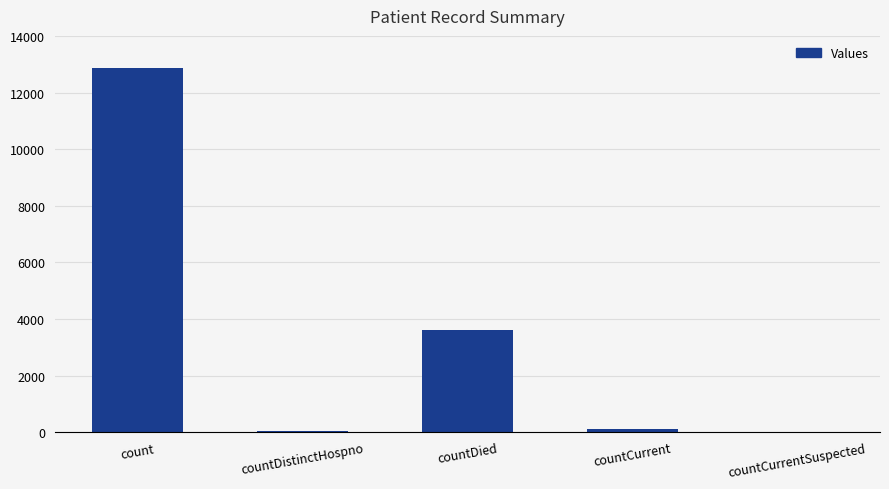

Where is the data nearest to the value 6428?

countDied